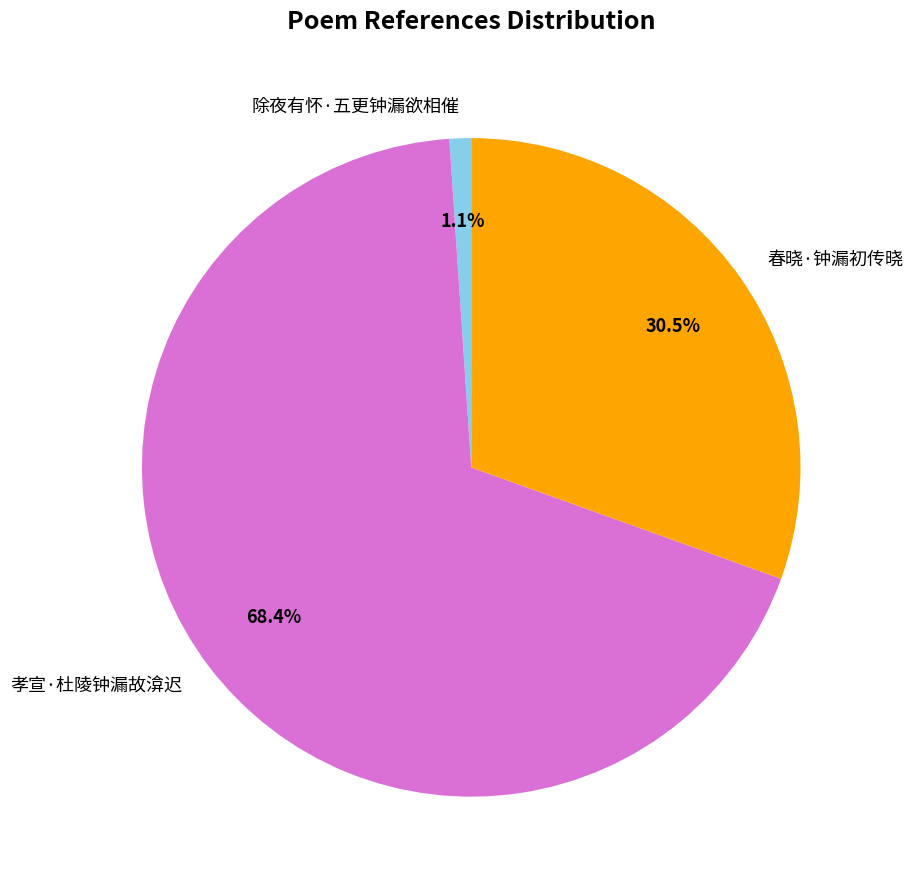

What is the ratio of the value at 孝宣·杜陵钟漏故渰迟 to the value at 春晓·钟漏初传晓?

2.2